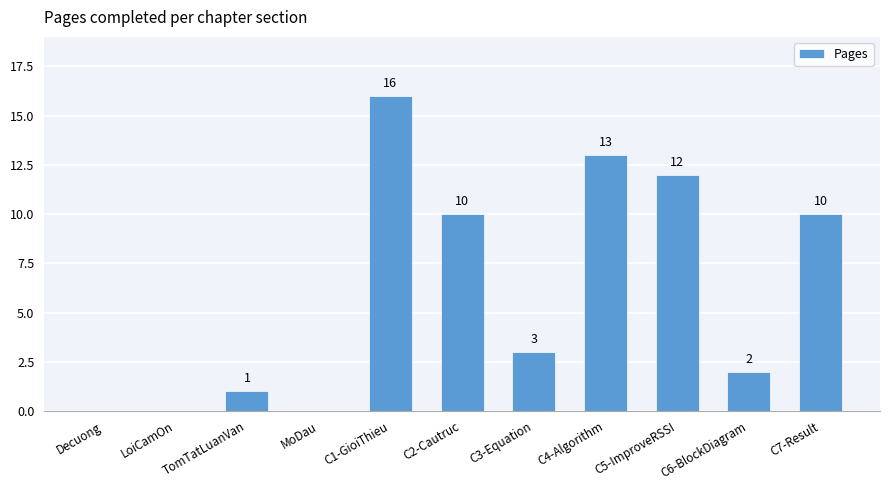

Is it true that the value at C7-Result is 16?

False